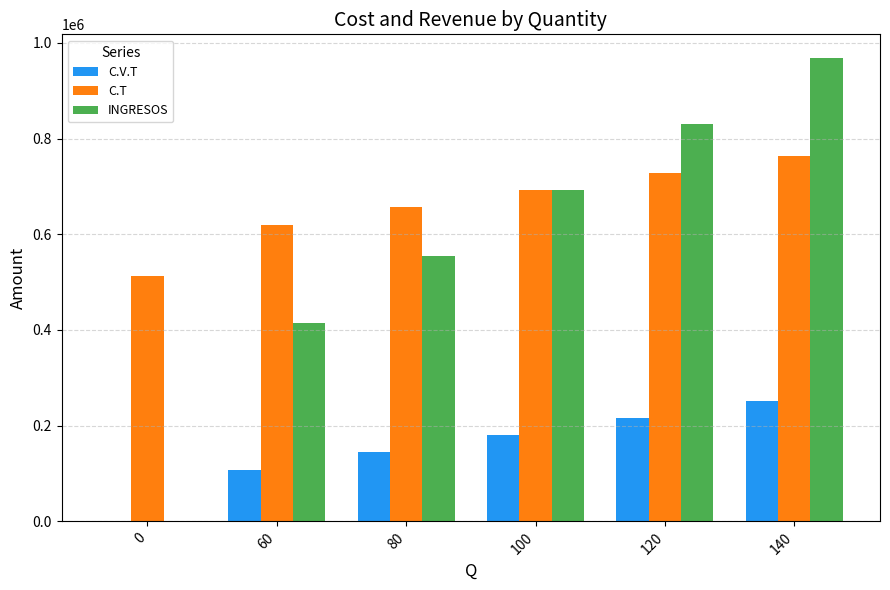

Reading left to right, transcribe all the data shown in this chart.

C.V.T: 0.0	108000.0	144000.0	180000.0	216000.0	252000.0
C.T: 512308.0	620308.0	656308.0	692308.0	728308.0	764308.0
INGRESOS: 0.0	415384.6	553846.2	692307.7	830769.2	969230.8